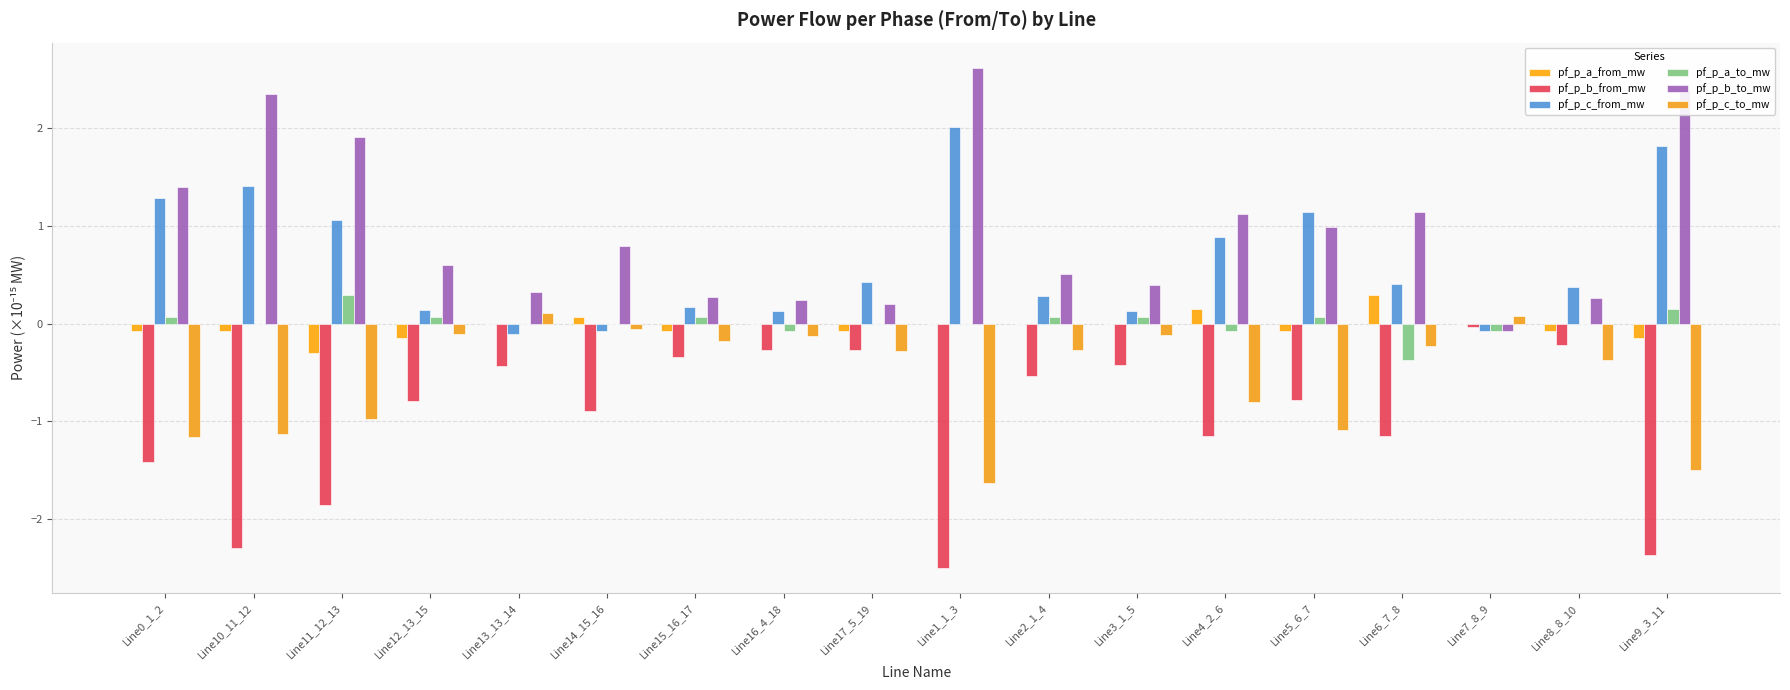

Which series changed the most between Line4_2_6 and Line6_7_8?

pf_p_c_to_mw